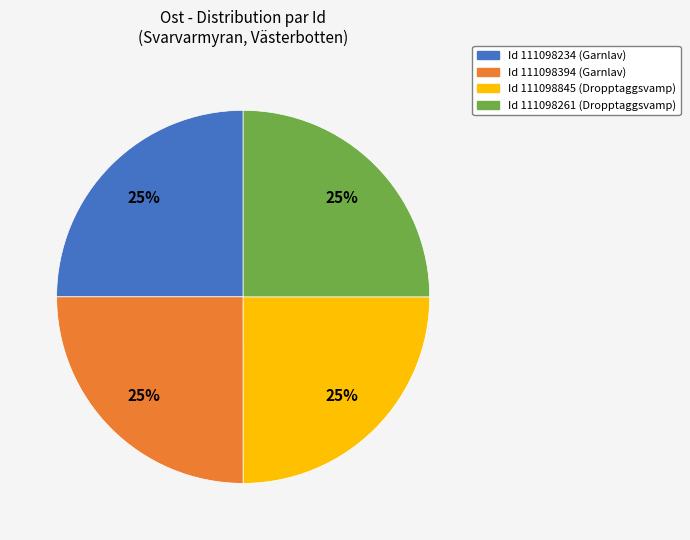

Approximately how many times larger is the value at Id 111098845 (Dropptaggsvamp) compared to Id 111098261 (Dropptaggsvamp)?

1.0